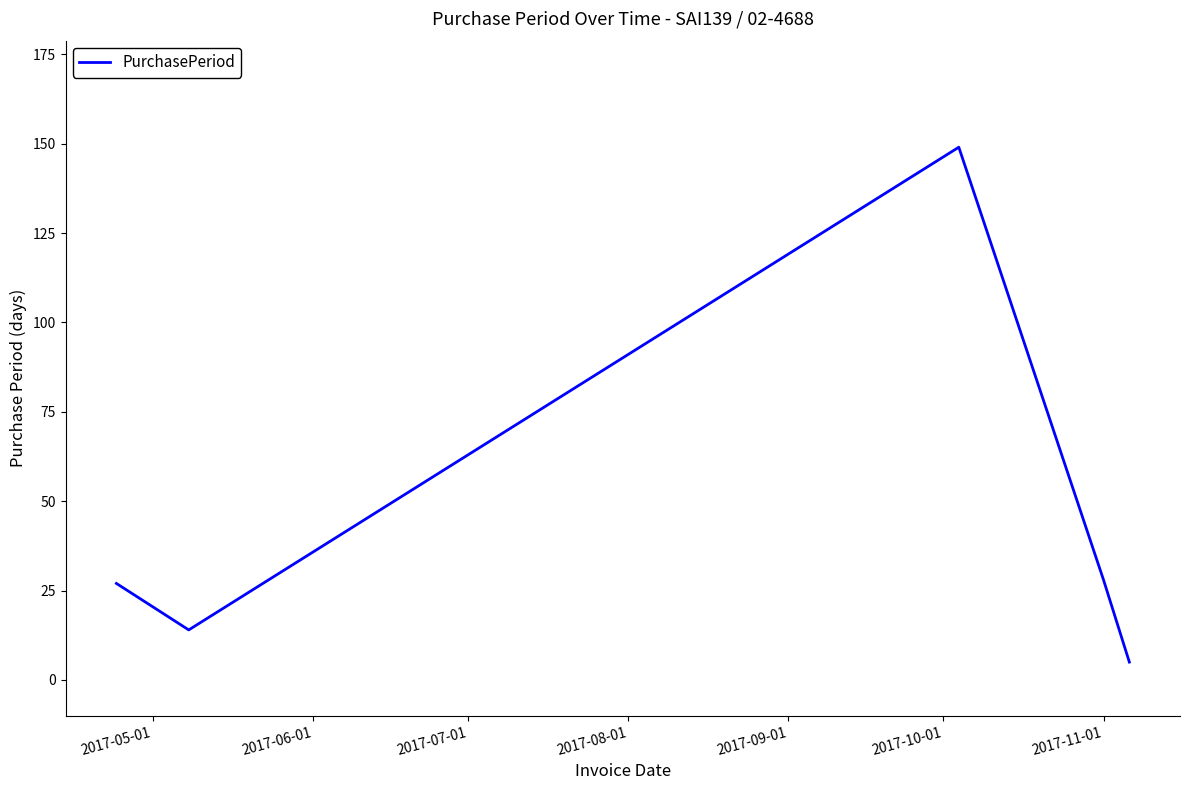

What is the smallest value displayed?

5